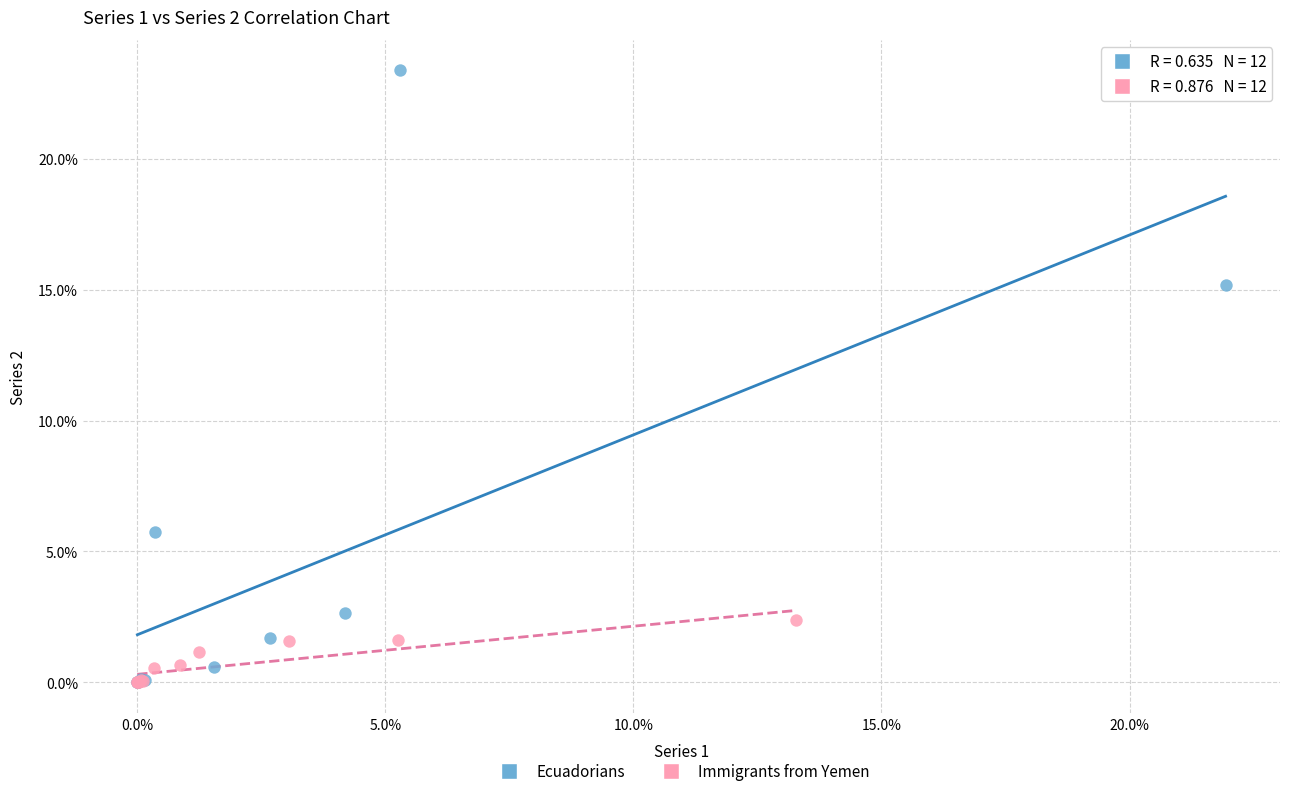

What are all the series names shown in the legend?

Ecuadorians, Immigrants from Yemen